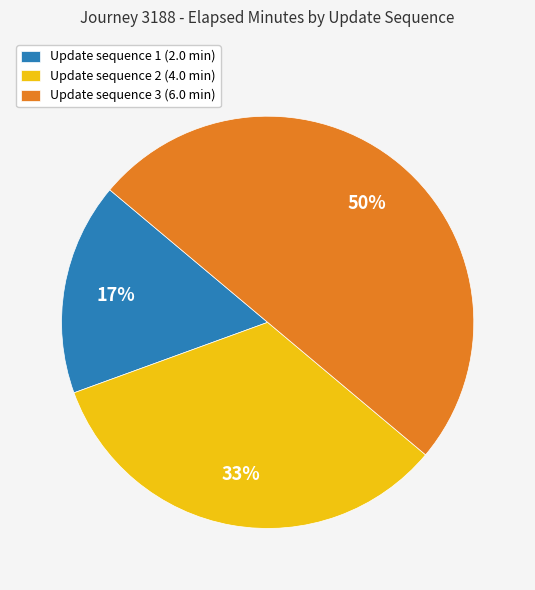

Rank the categories by value from highest to lowest.

Update sequence 3 (6.0 min), Update sequence 2 (4.0 min), Update sequence 1 (2.0 min)